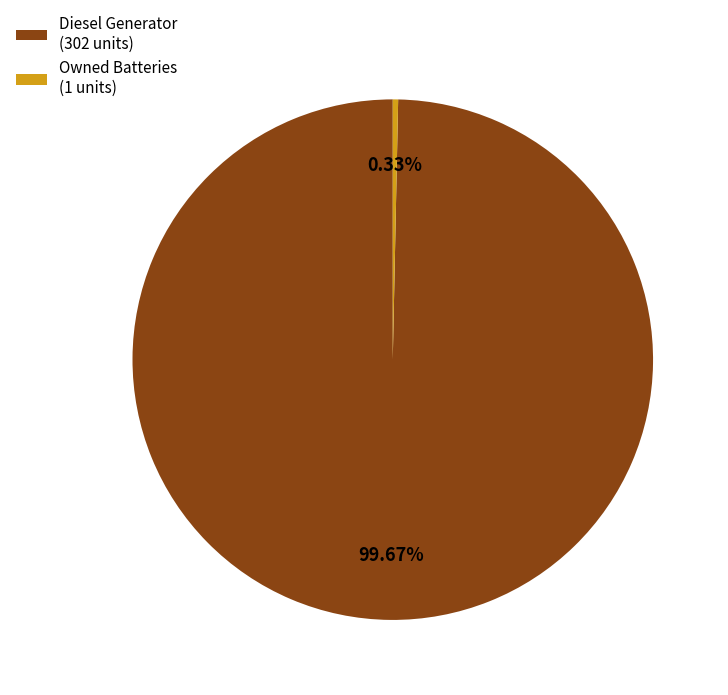

What is the largest slice in the pie chart?

Diesel Generator (302 units)